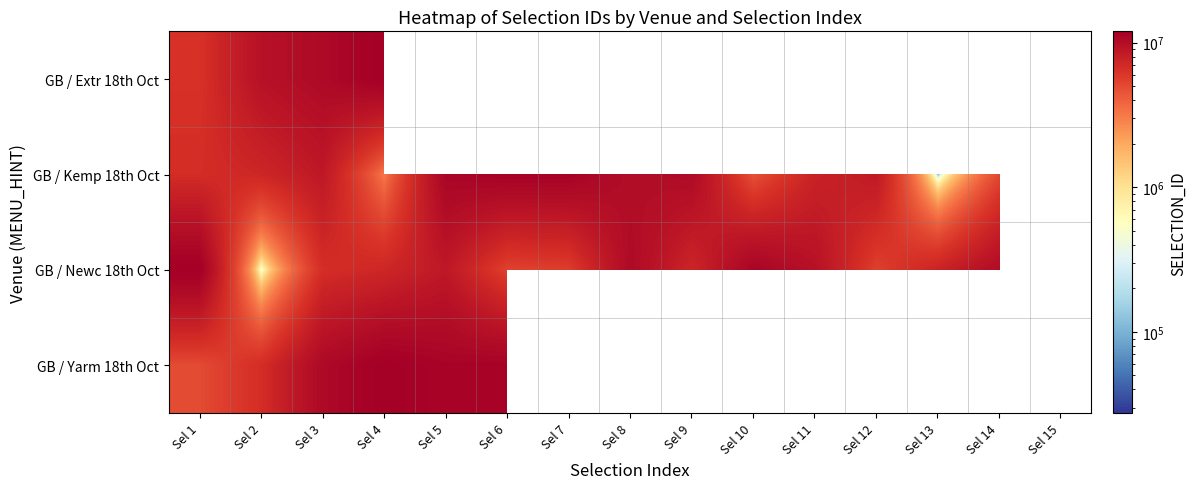

At Sel 4, list the series in order from smallest to largest.

GB / Kemp 18th Oct, GB / Newc 18th Oct, GB / Yarm 18th Oct, GB / Extr 18th Oct